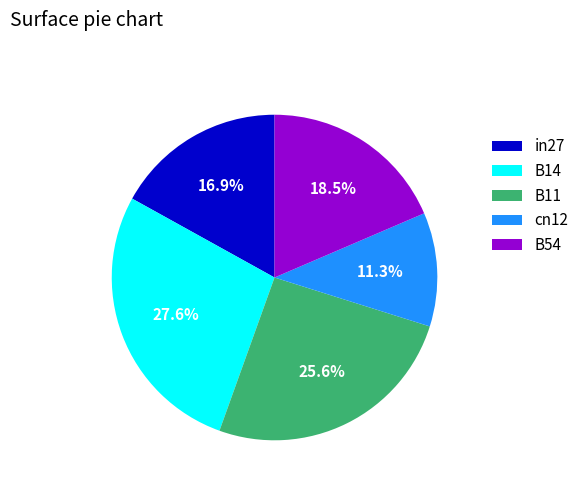

What percentage is NOT represented by B11?

74.4%